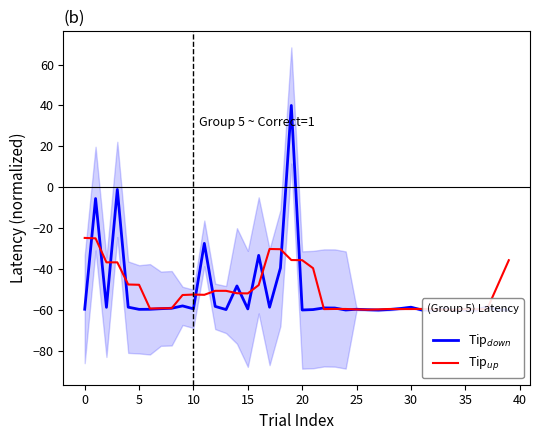

At how many categories does at least one series exceed -58?

21